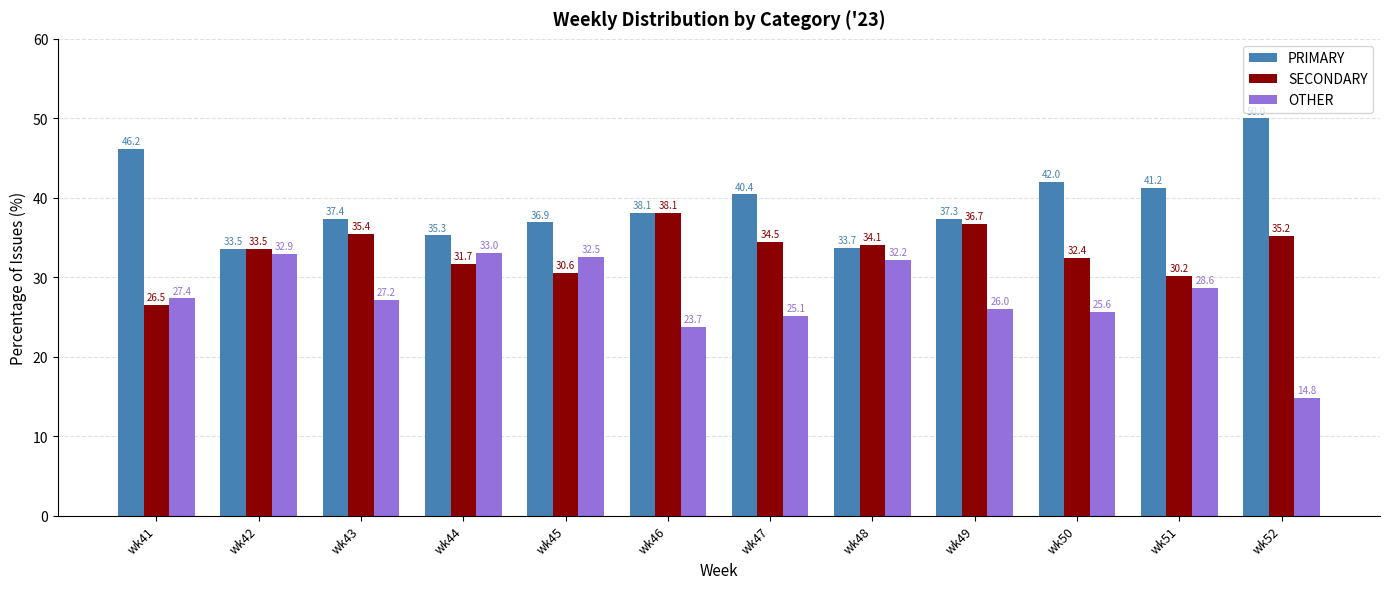

Is it true that SECONDARY equals 9.3 at wk50?

False